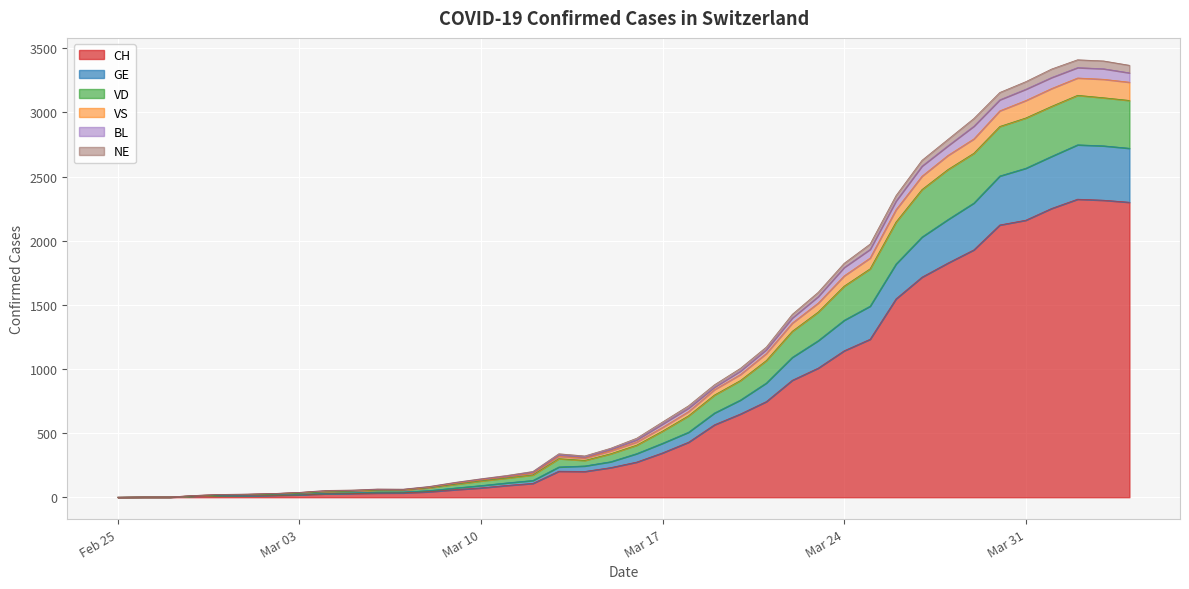

What are all the series names shown in the legend?

CH, GE, VD, VS, BL, NE